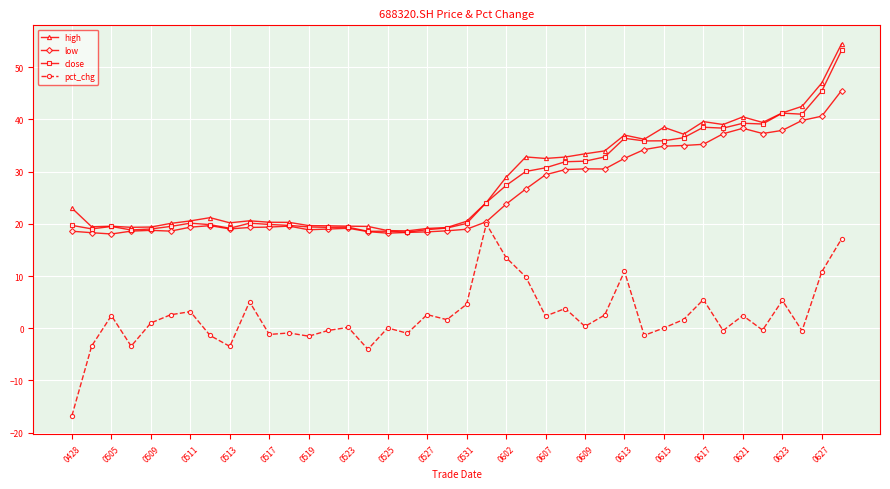

True or false: high has more than 2 points higher than both neighbors.

True